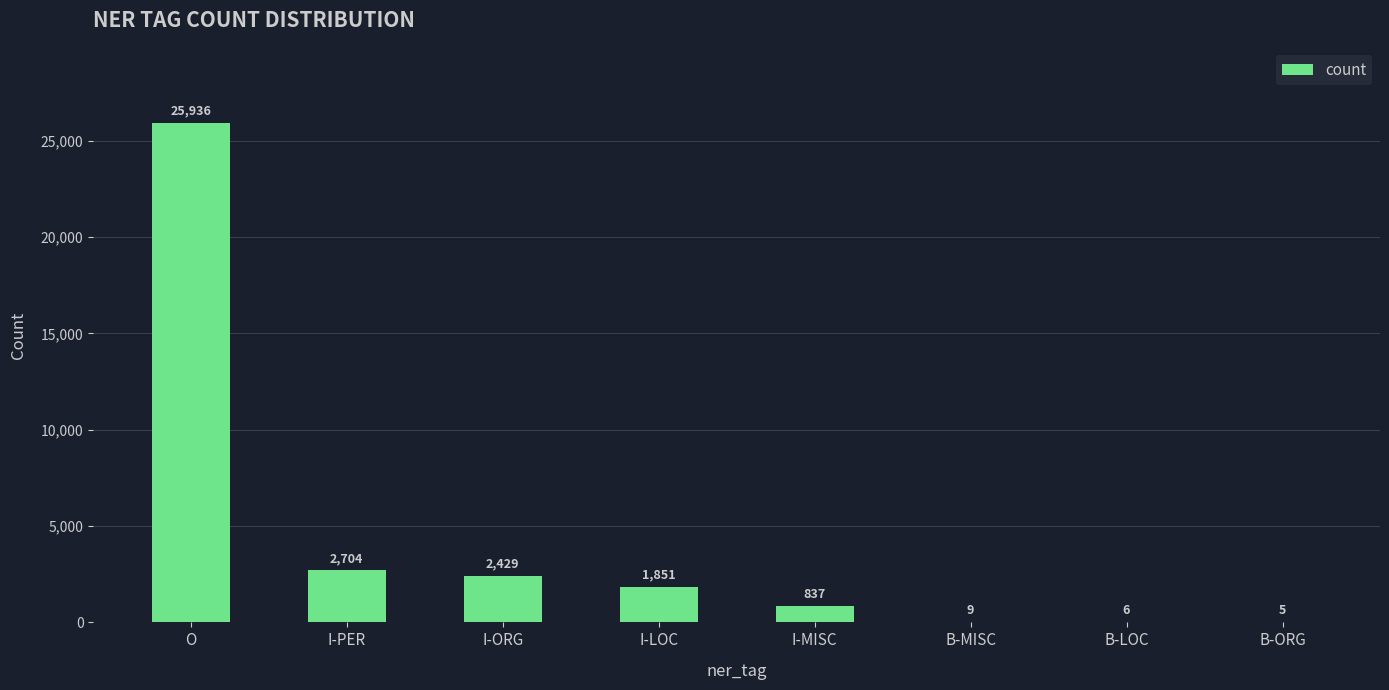

Approximately how many times larger is the value at I-ORG compared to B-LOC?

404.8